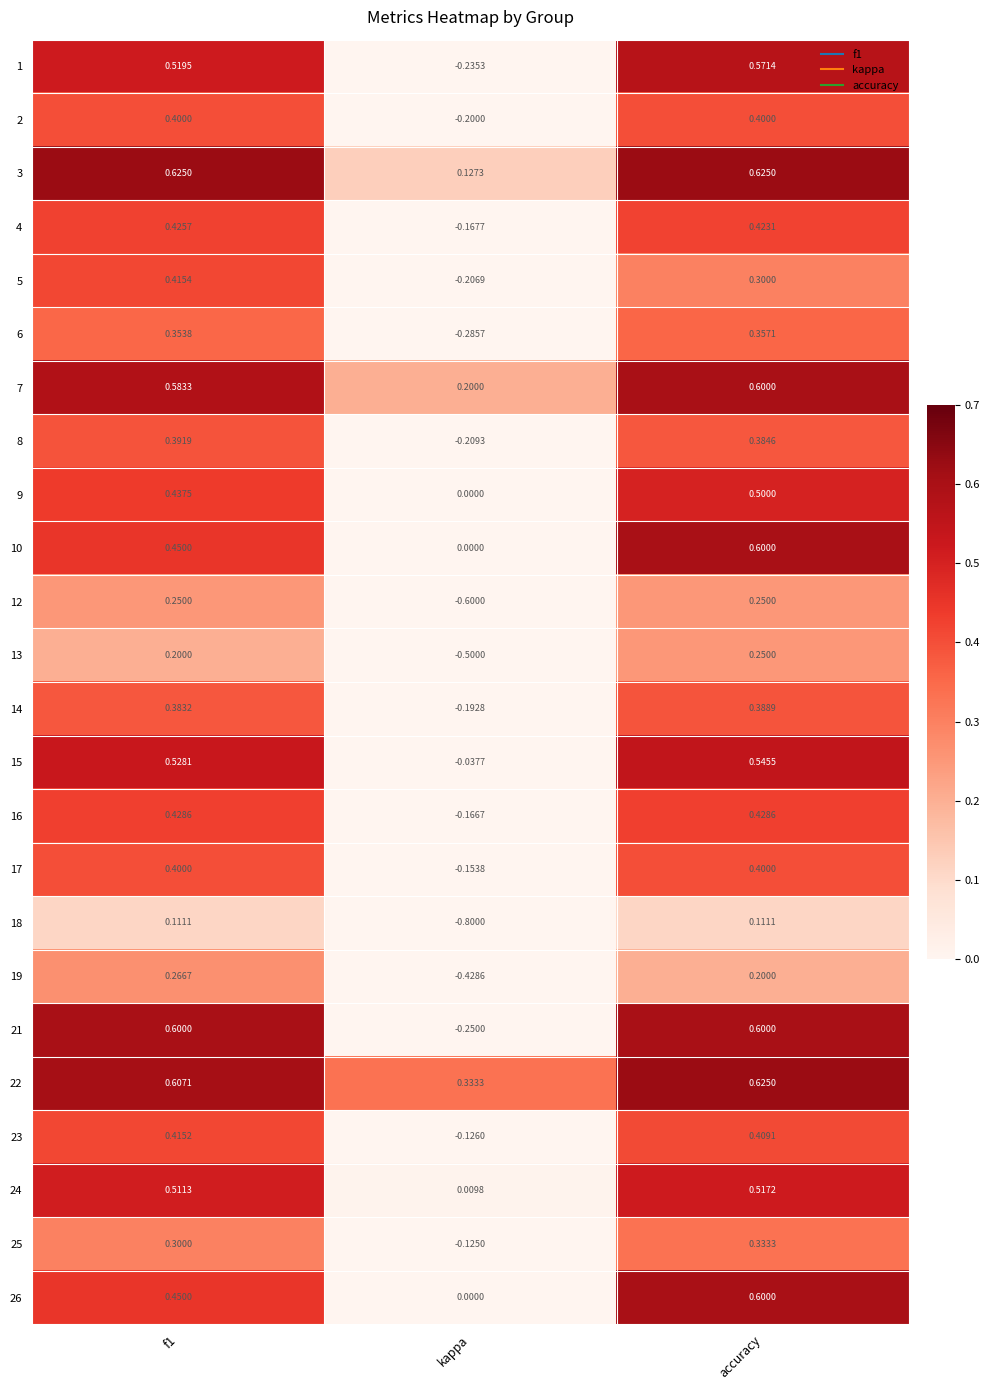

At which label does 18 reach its minimum?

kappa